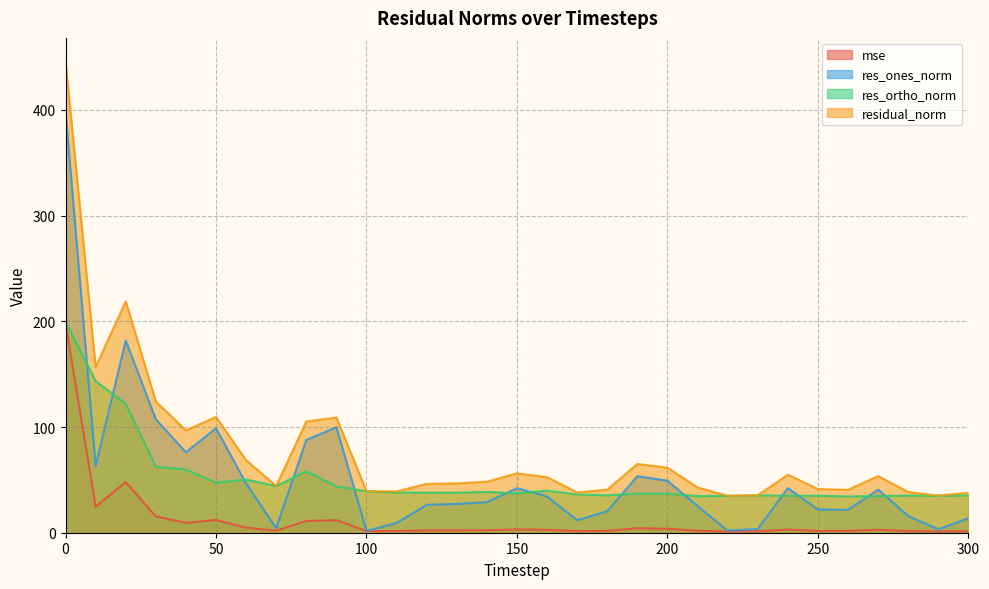

At which category does res_ones_norm reach its first local valley?

10